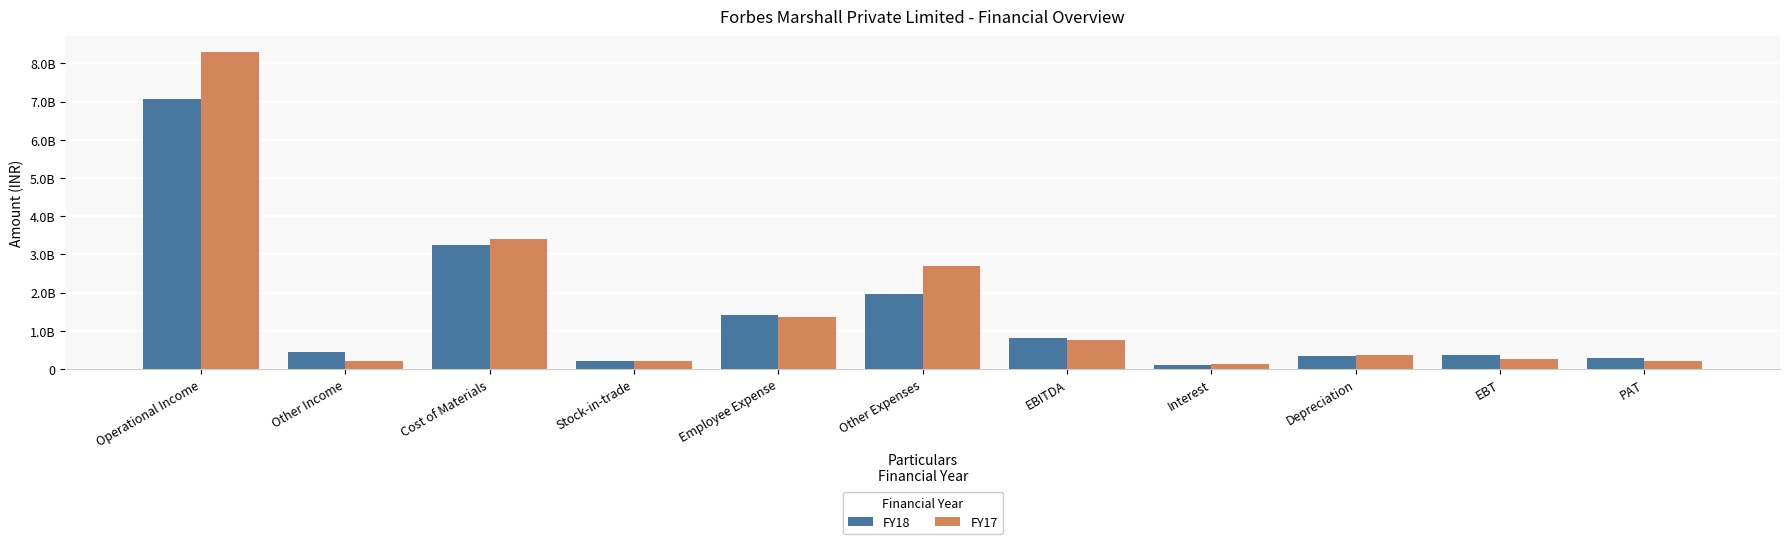

Are the bars grouped side by side (vs. stacked)?

Yes